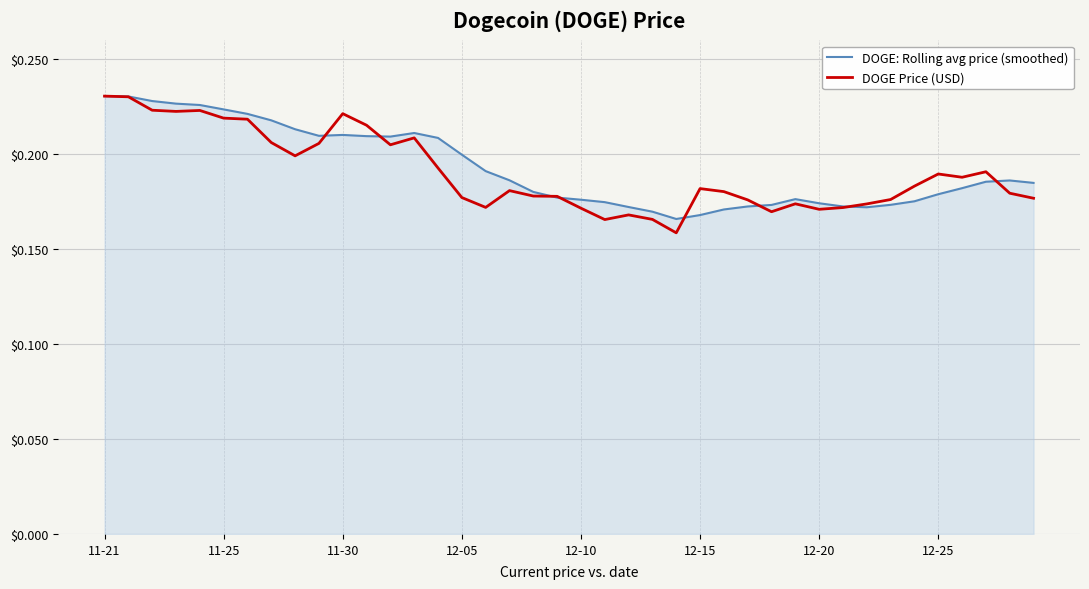

Which series has the largest range (max minus min)?

DOGE Price (USD)